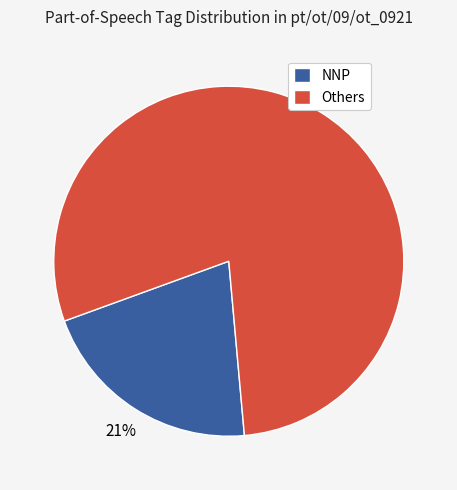

Combined, do NNP and Others account for over 50%?

Yes